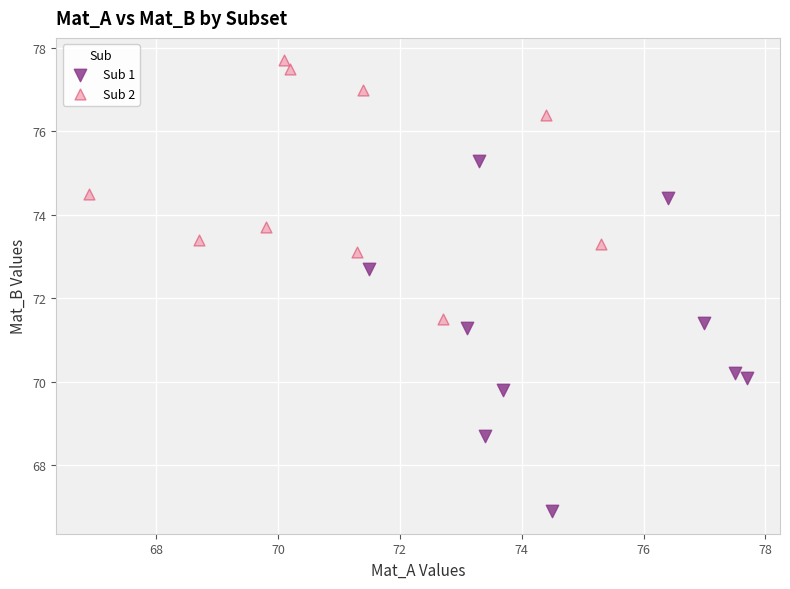

Which series contains the lowest Y value?

Sub 1